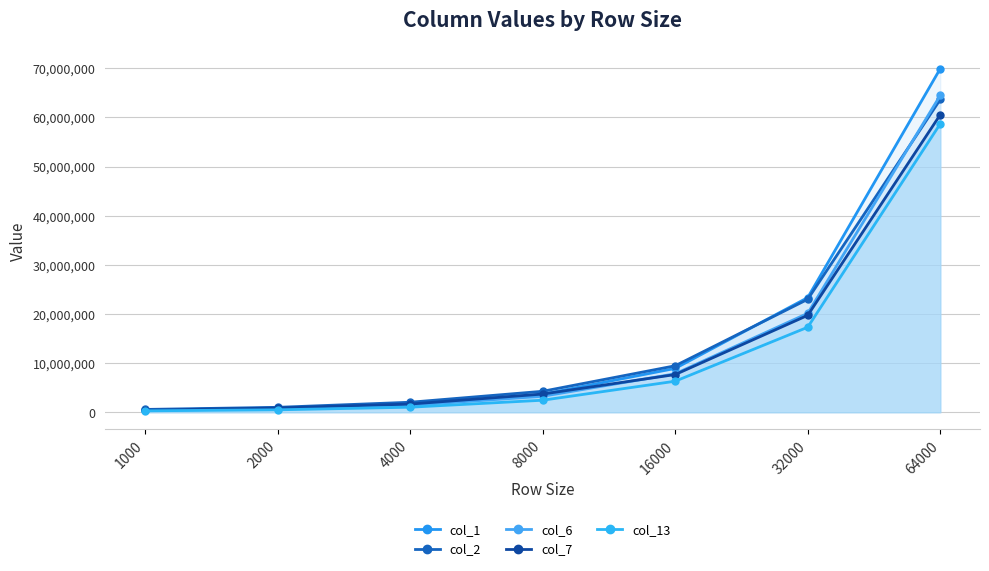

Which series ends up on top after the final intersection of col_2 and col_6?

col_6